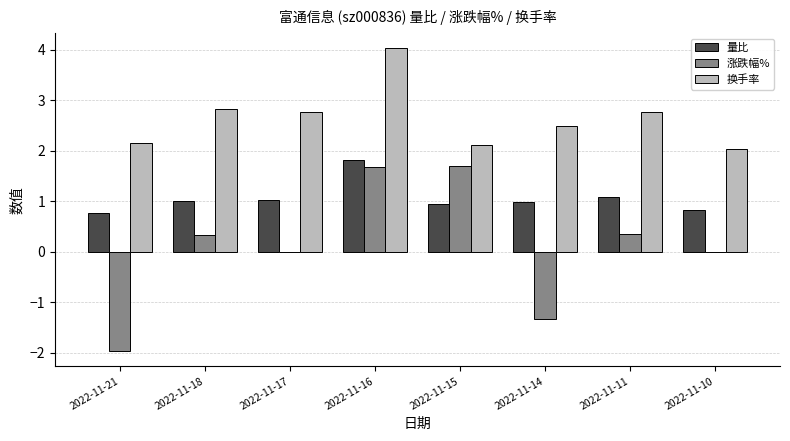

At which category is the sum across all series the highest?

2022-11-16